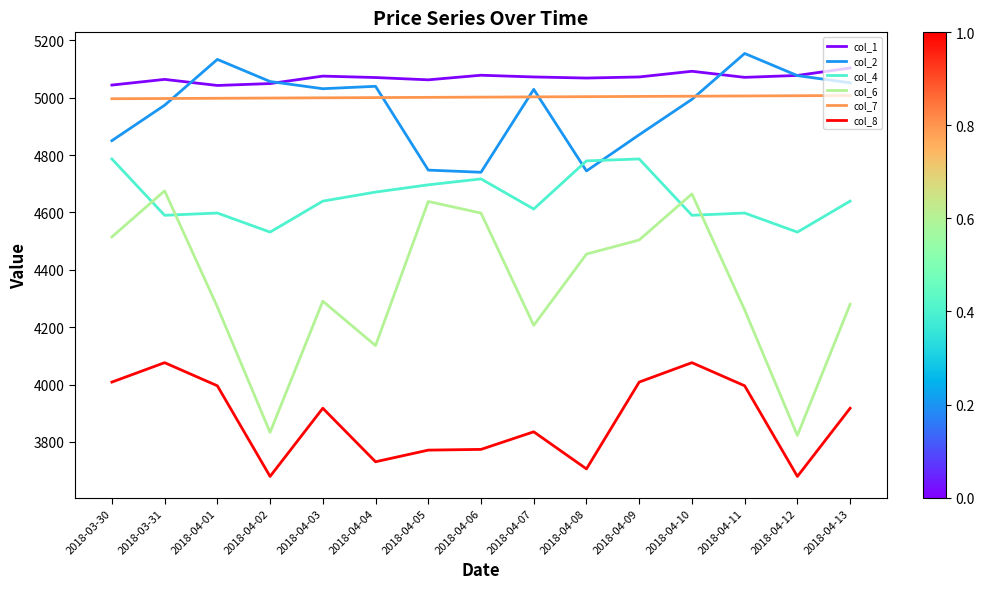

What is the spread (max minus min) of values at 2018-04-03?

1158.0